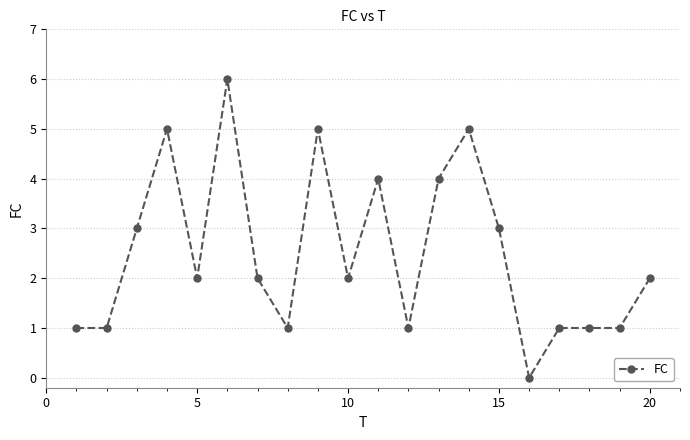

Reading left to right, what are all the values shown in this chart?

1	1	3	5	2	6	2	1	5	2	4	1	4	5	3	0	1	1	1	2